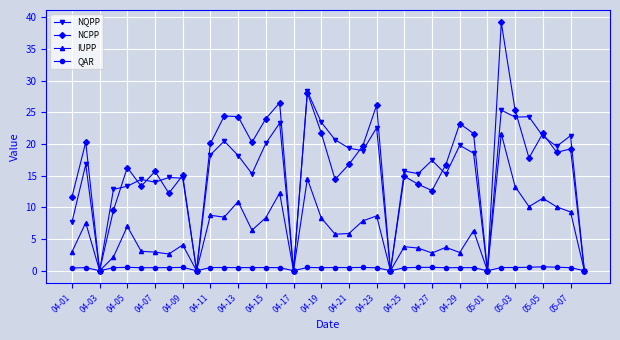

What is the greatest value displayed?

39.2